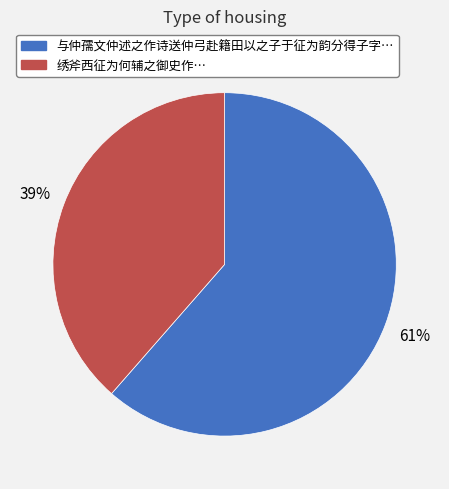

To the nearest percent, what is the average slice percentage?

50%